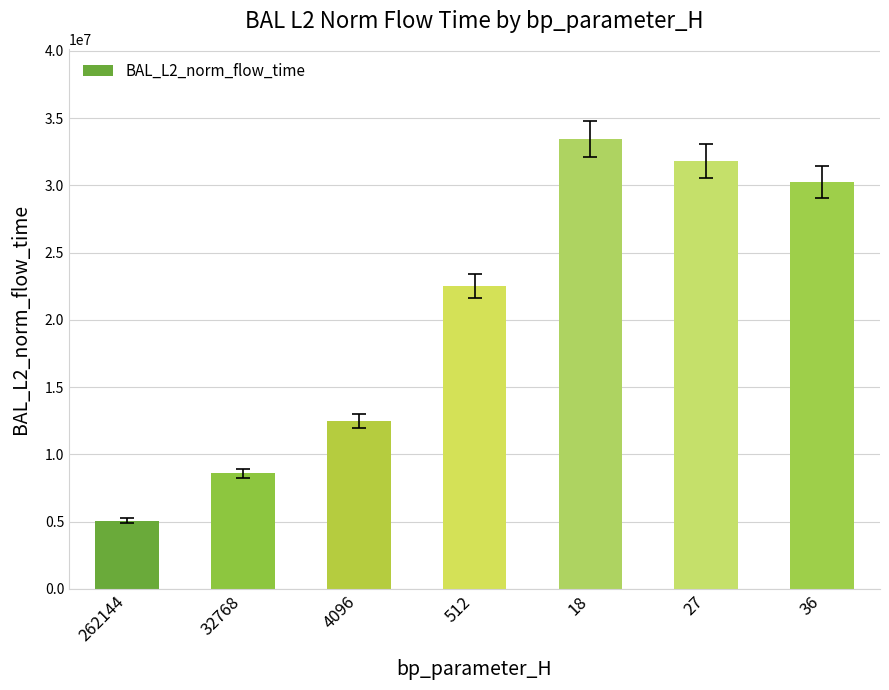

What is the change in value from 262144 to 4096?

+7404351.7